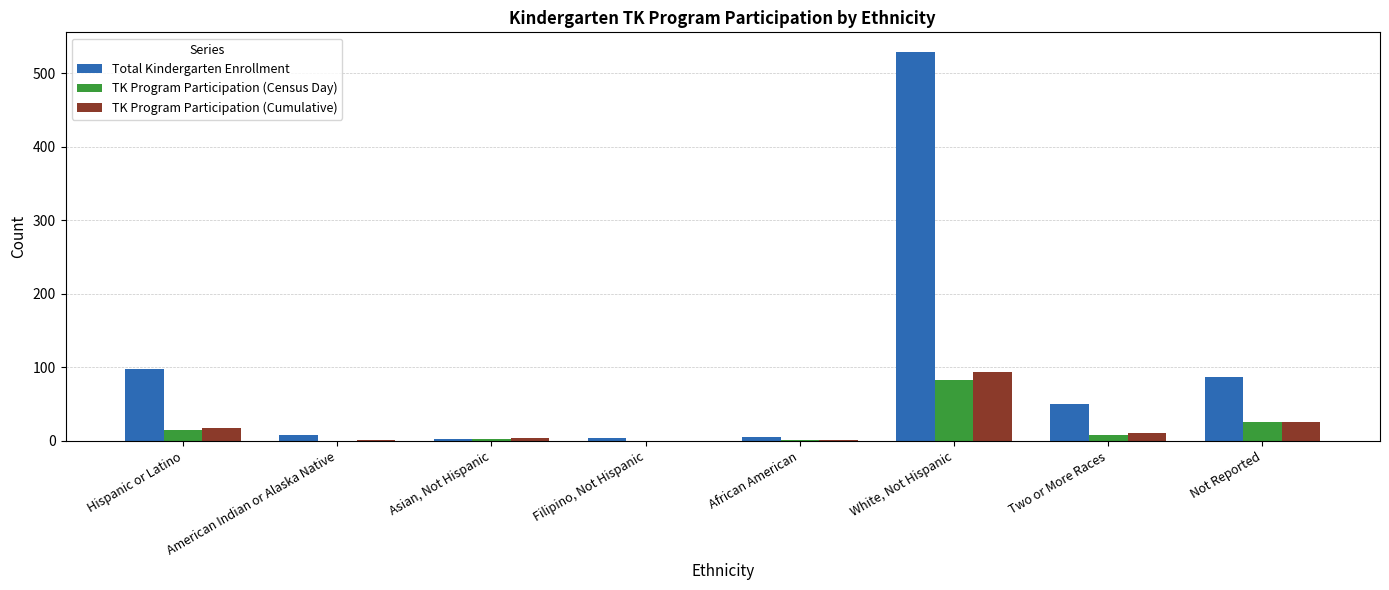

Which series changed the most between Asian, Not Hispanic and White, Not Hispanic?

Total Kindergarten Enrollment